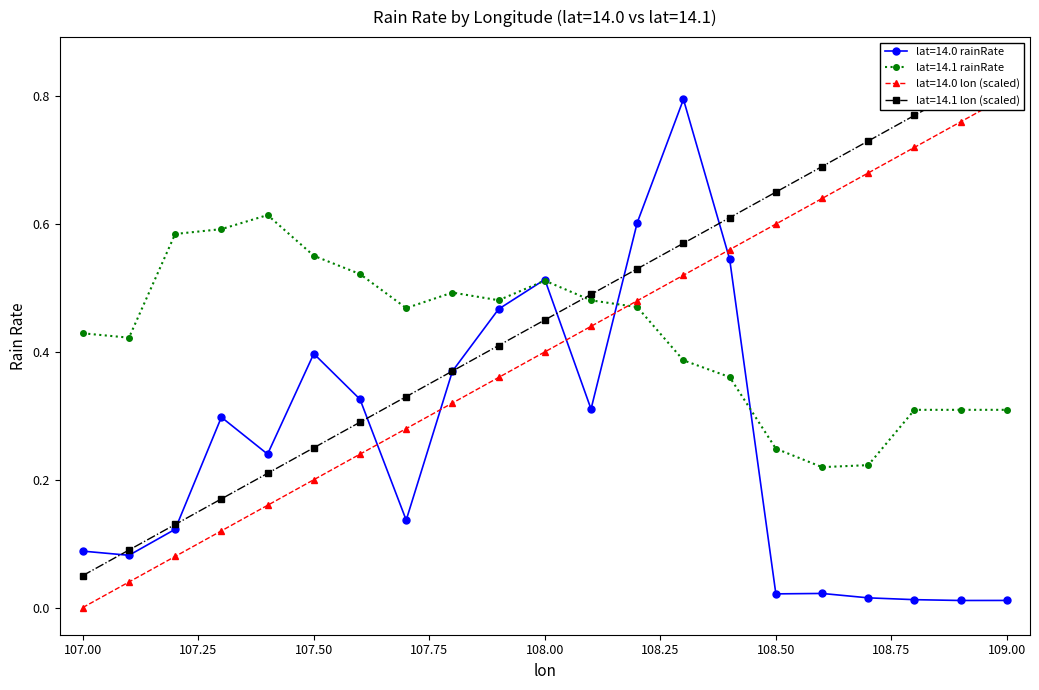

How many intersections are there between lat=14.0 lon and lat=14.1 rainRate?

1